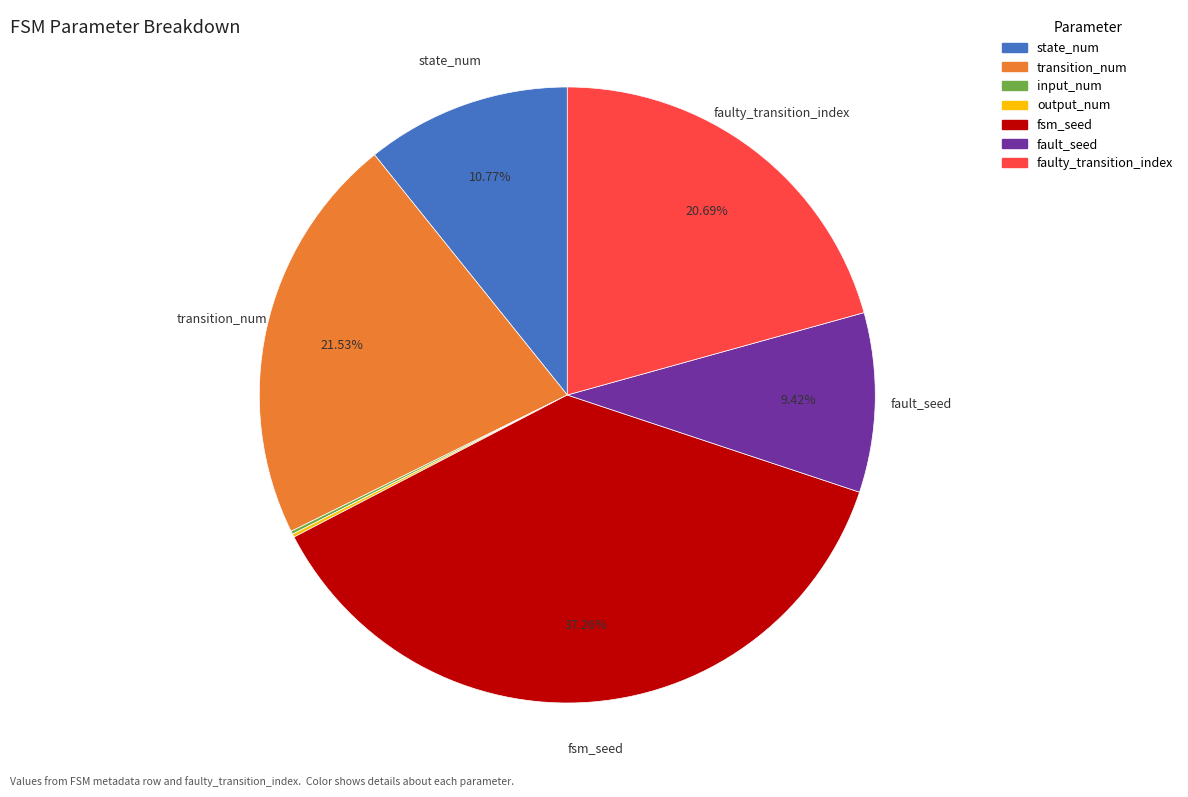

What is the largest slice in the pie chart?

fsm_seed